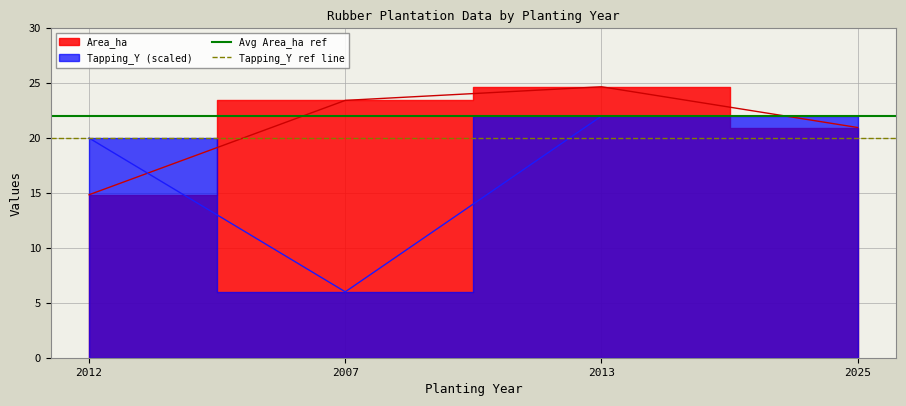

Is it true that Avg Area_ha ref equals 22 at 2007?

True